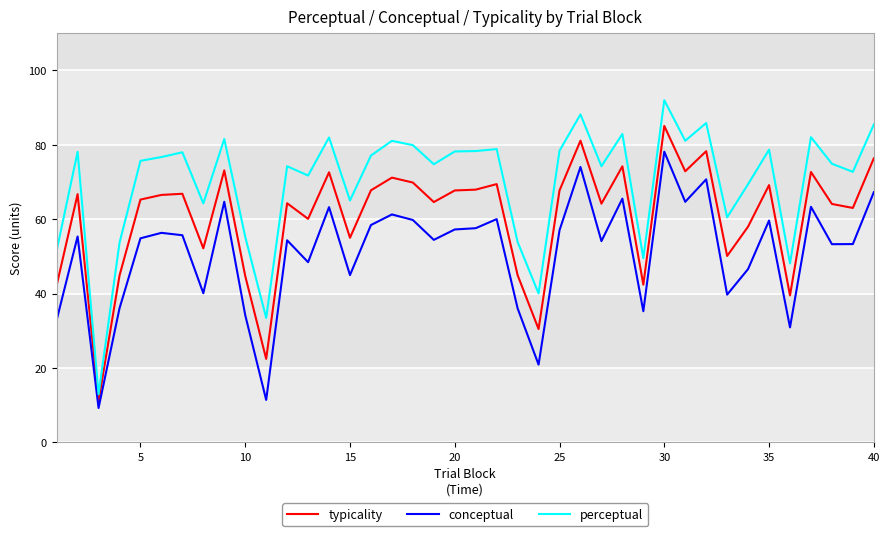

What is the minimum value shown in the chart?

9.2